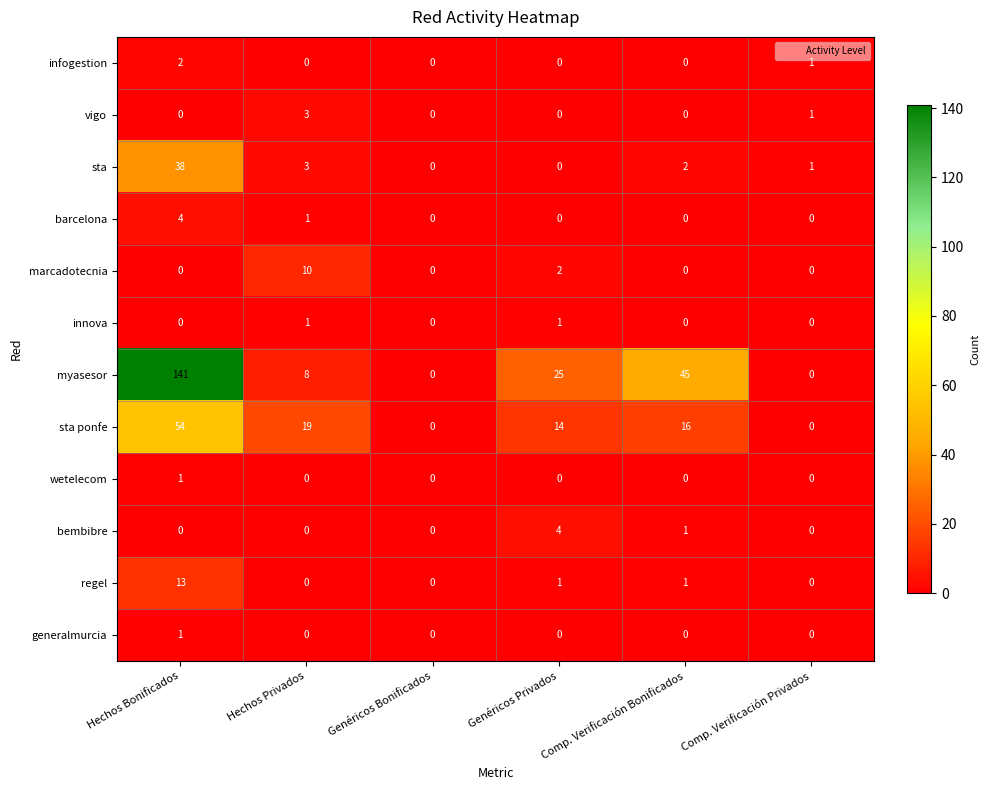

At which category is the sum across all series the highest?

Hechos Bonificados